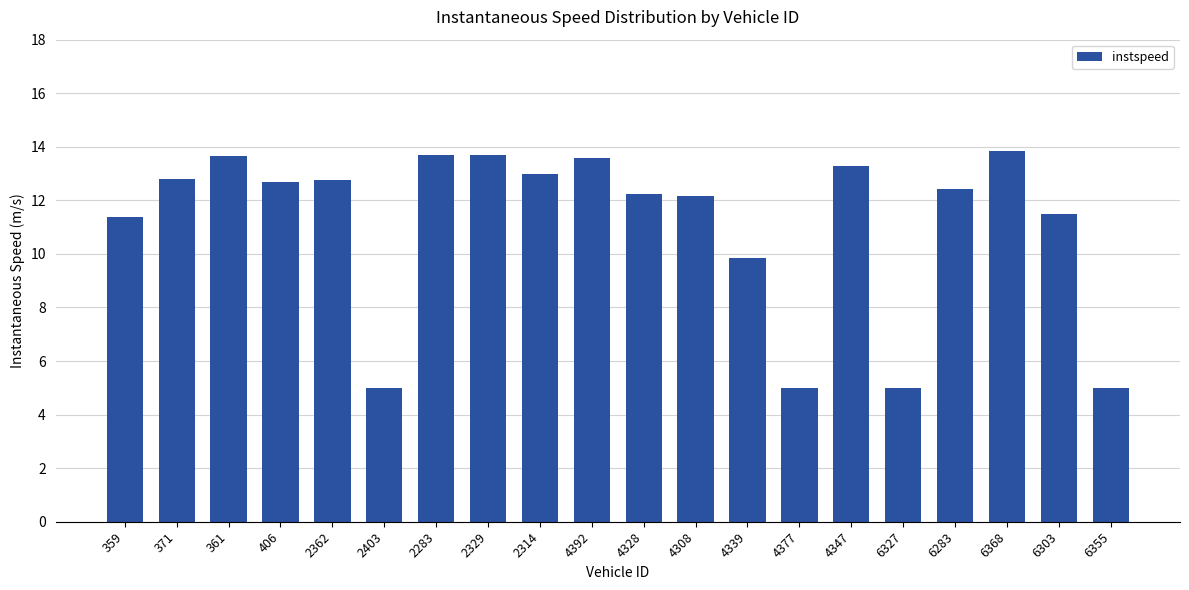

What is the difference between the values at 6368 and 6327?

8.8